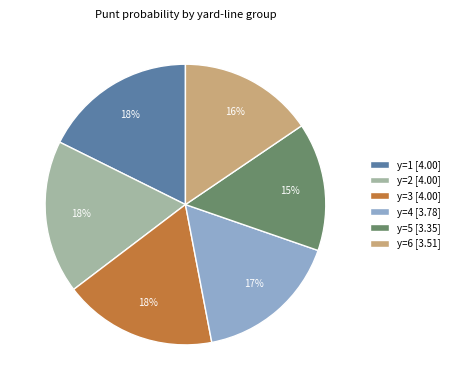

Is the sum of y=4 [3.78] and y=1 [4.00] greater than half?

No